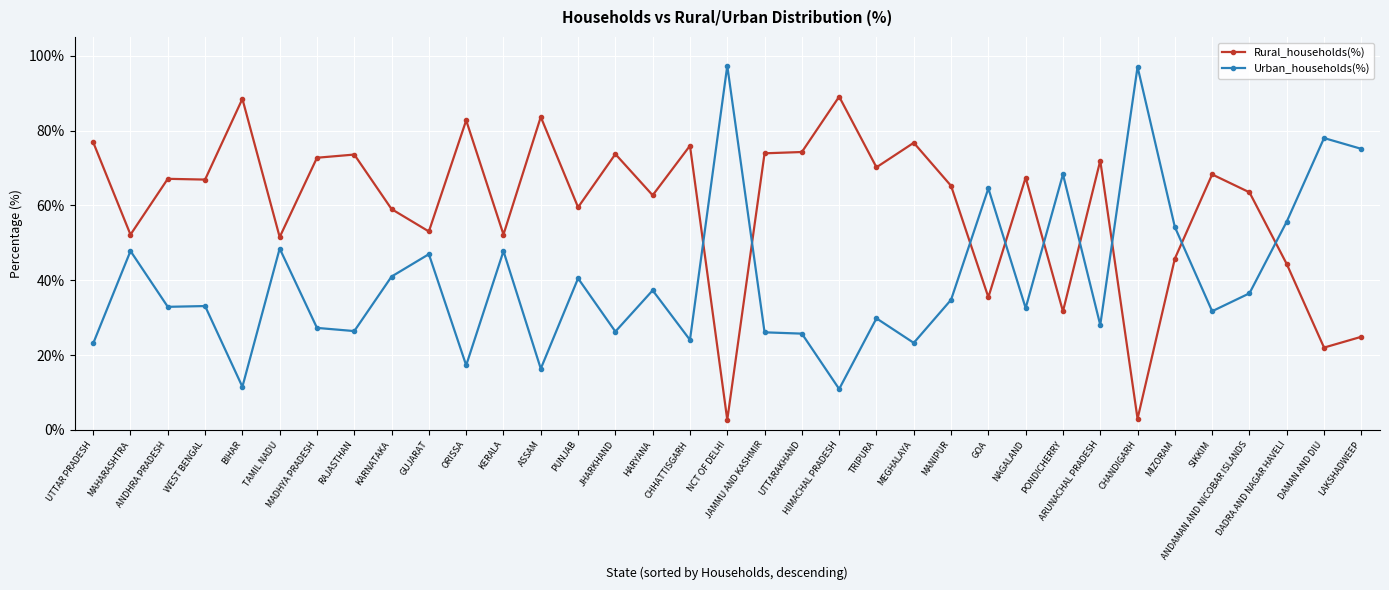

The Rural_households(%) series shows 105.7 at WEST BENGAL. True or false?

False